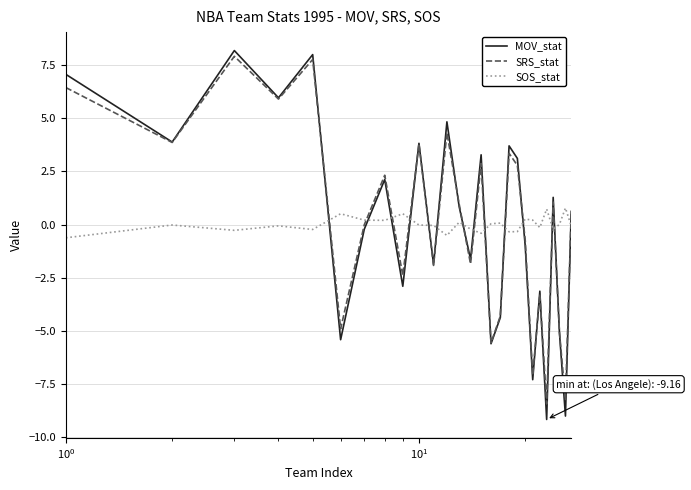

After their last crossing, which series has the higher values: SRS_stat or SOS_stat?

SRS_stat